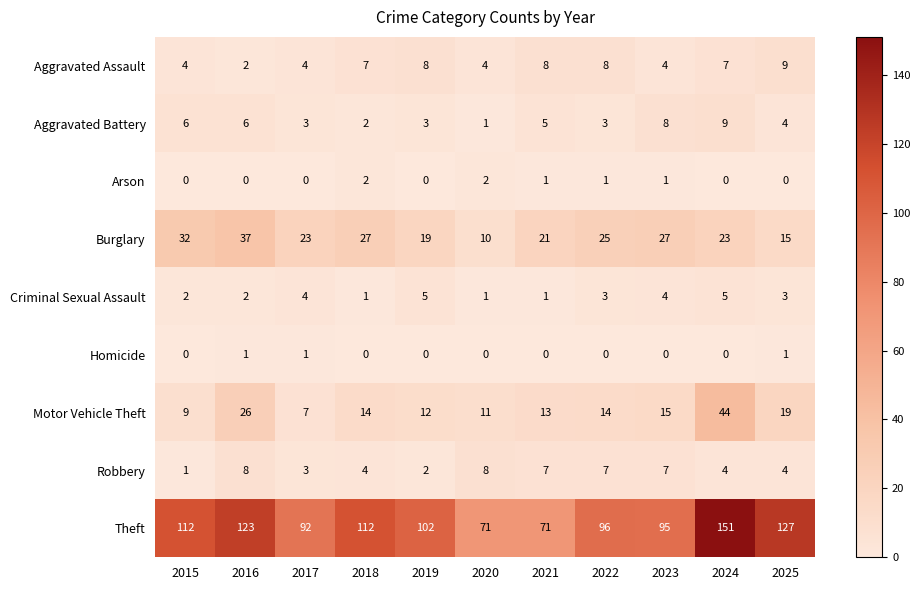

At how many categories does at least one series exceed 66?

11